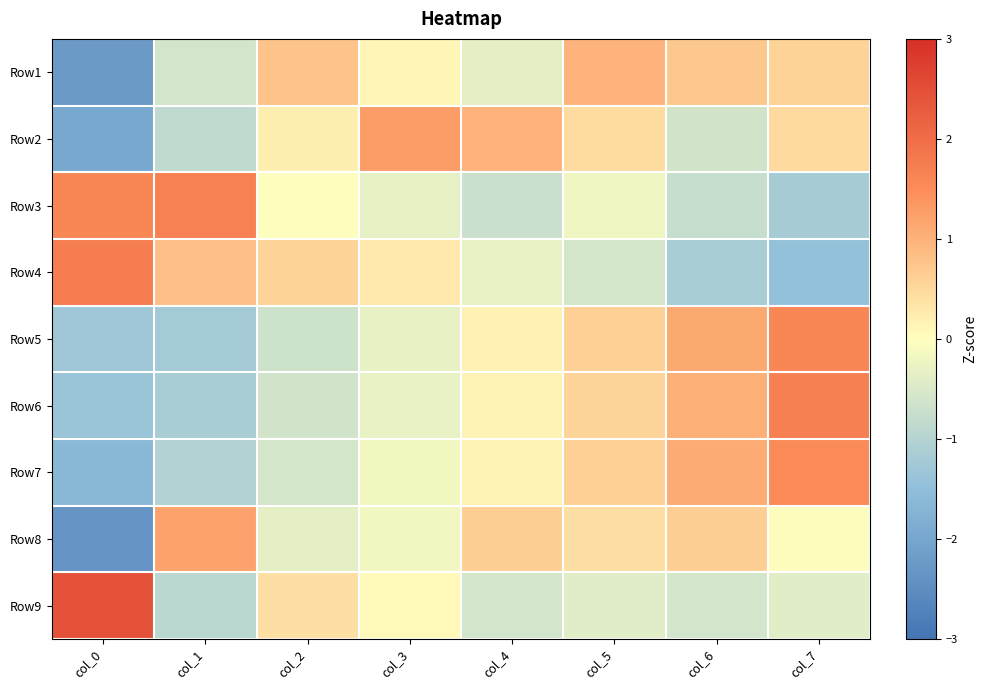

Which series has the largest range (max minus min)?

Row8